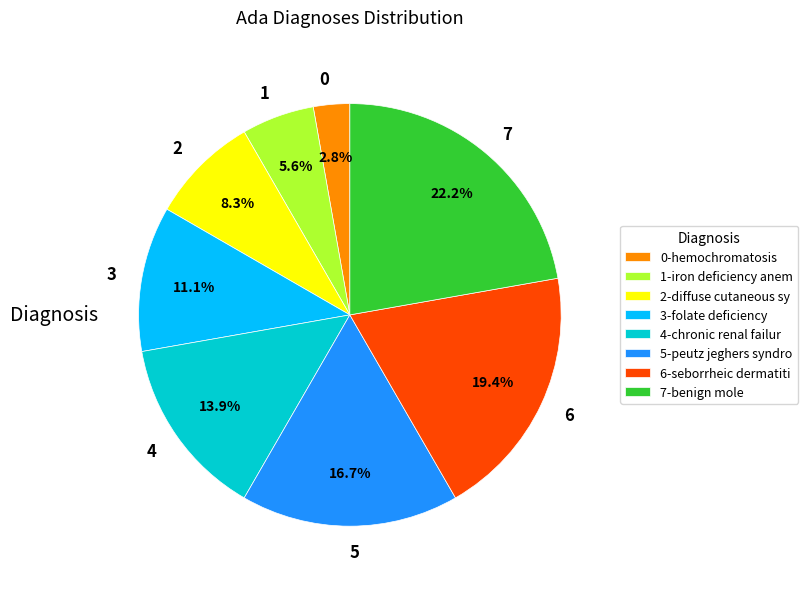

Between 3 and 0, which is larger?

3